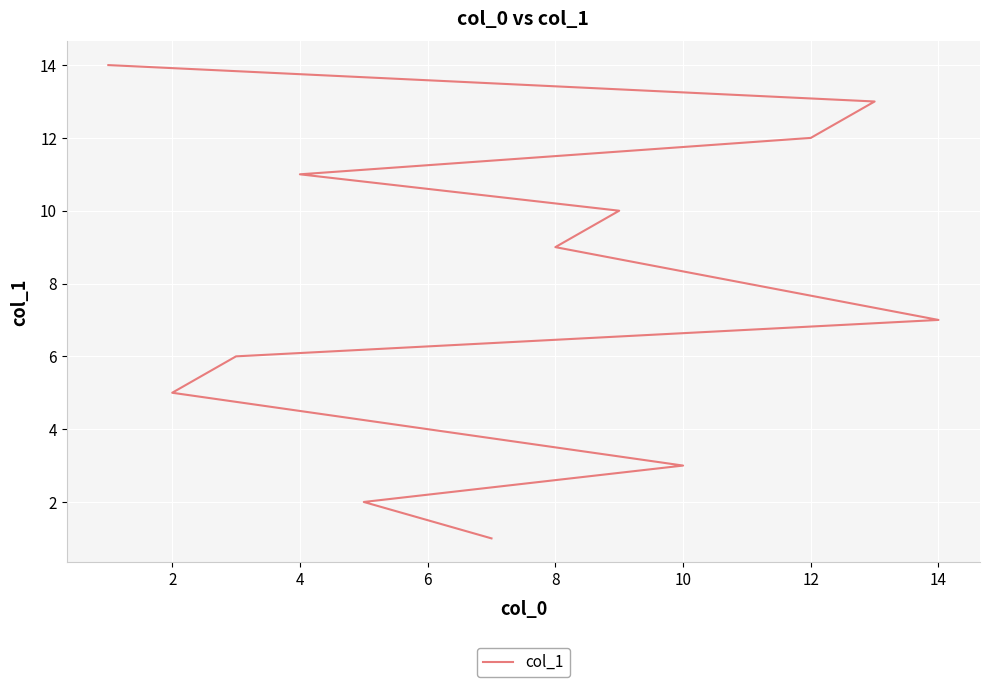

The chart shows a value of 1 at 2. True or false?

False